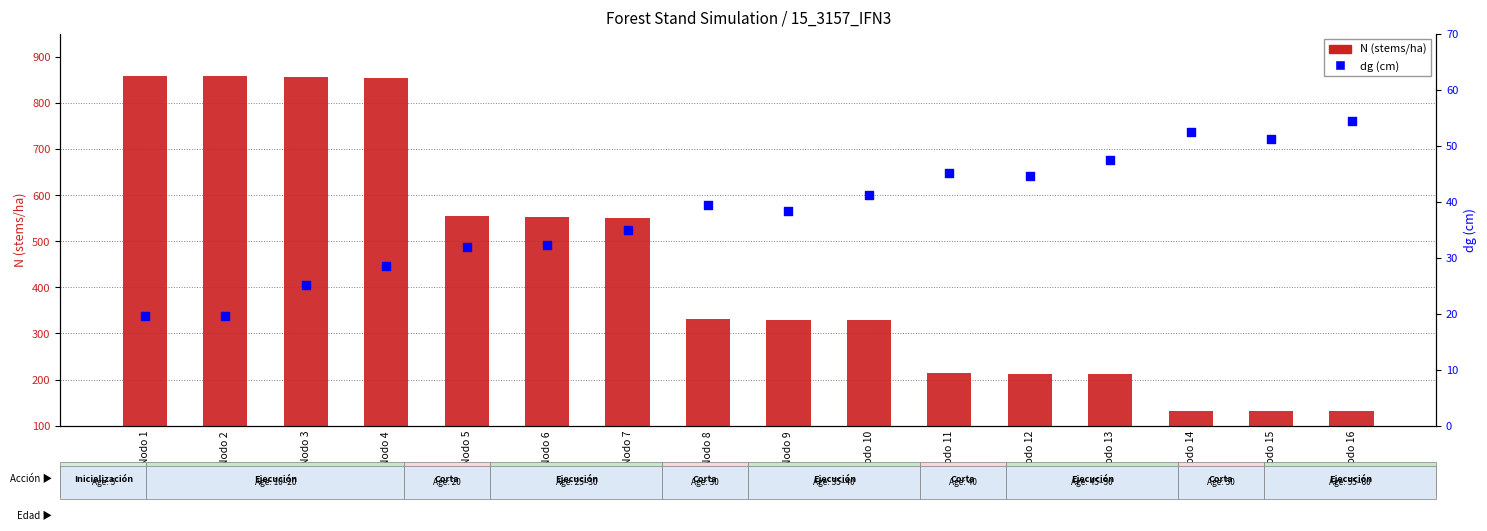

At how many categories does at least one series exceed 657?

4